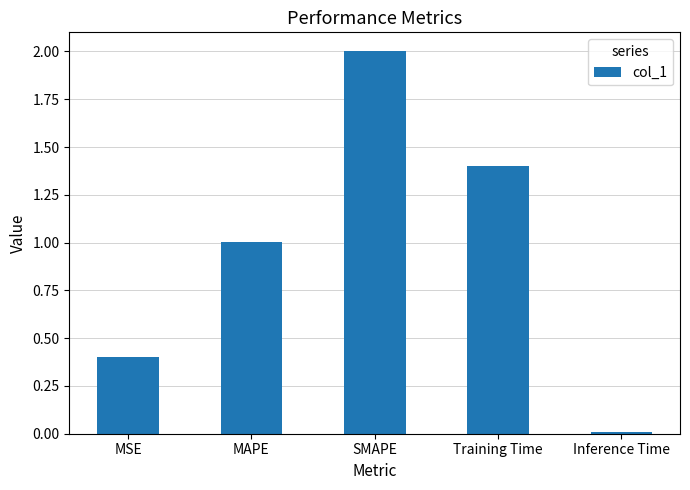

Which category has the lowest value across all series?

Inference Time